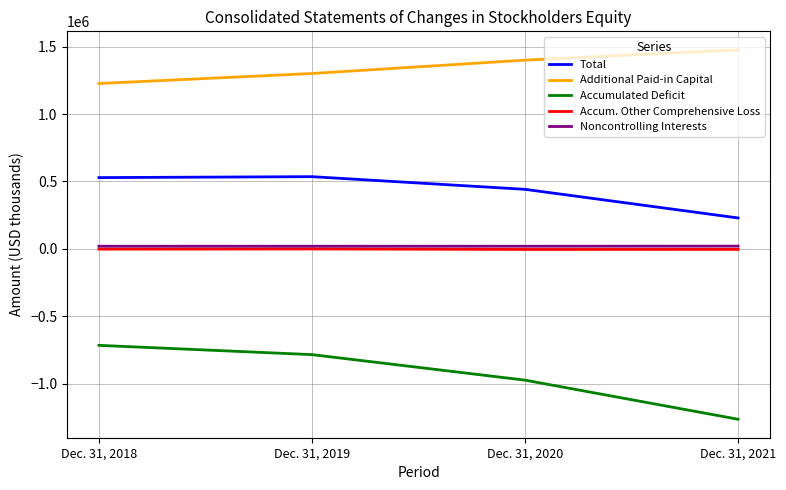

How many Noncontrolling Interests values are between 19271 and 19967?

4